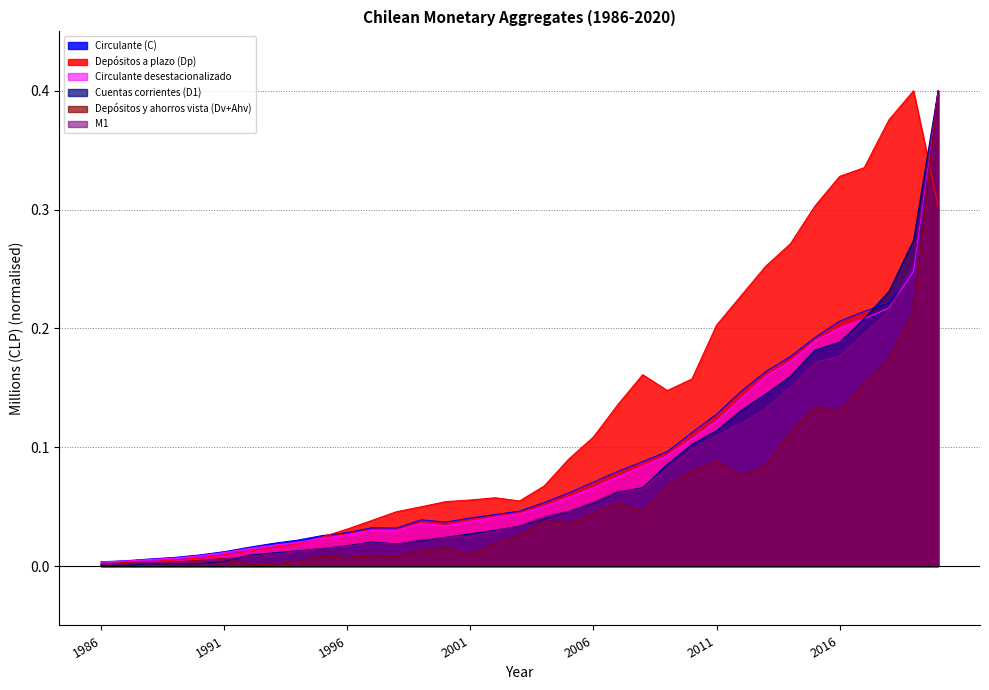

In Circulante (C), how many points are higher than both neighbors (excluding endpoints)?

2